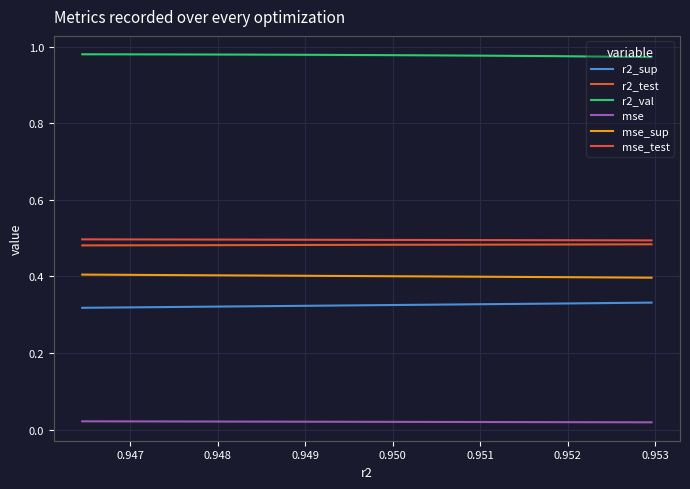

True or false: mse_sup and r2_test intersect in this chart.

False